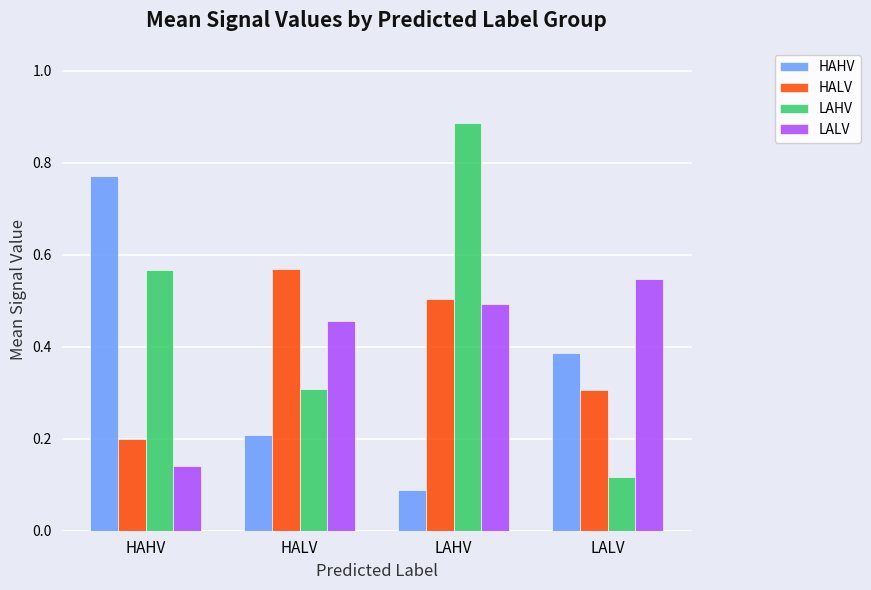

Rank the series by their maximum value, from lowest to highest.

LALV, HALV, HAHV, LAHV